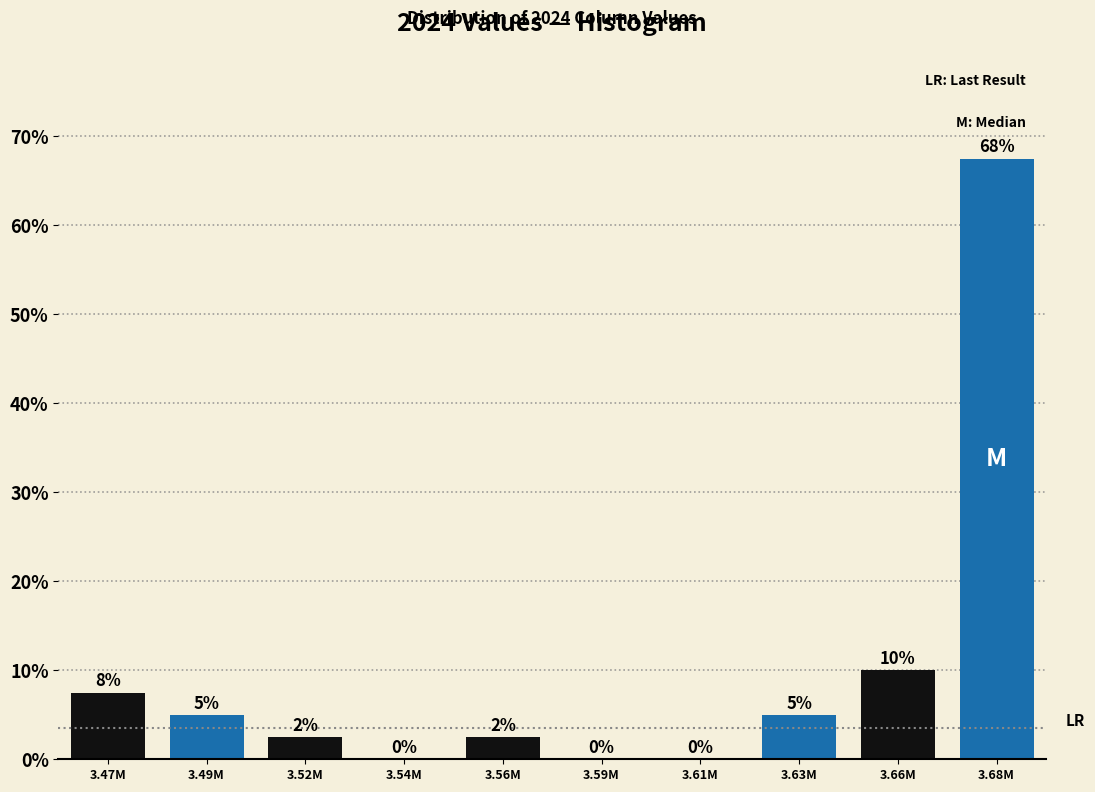

What is the sum of all values?

100.0